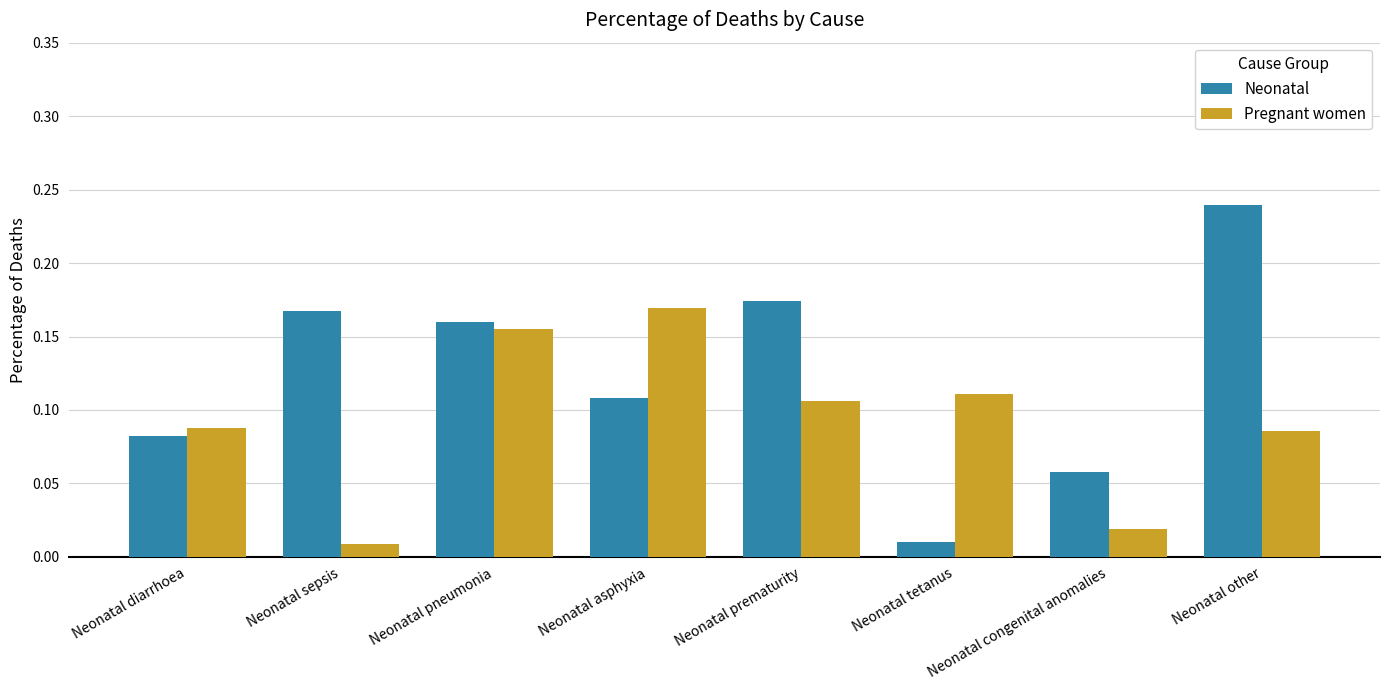

Which series has the largest total across all categories?

Neonatal